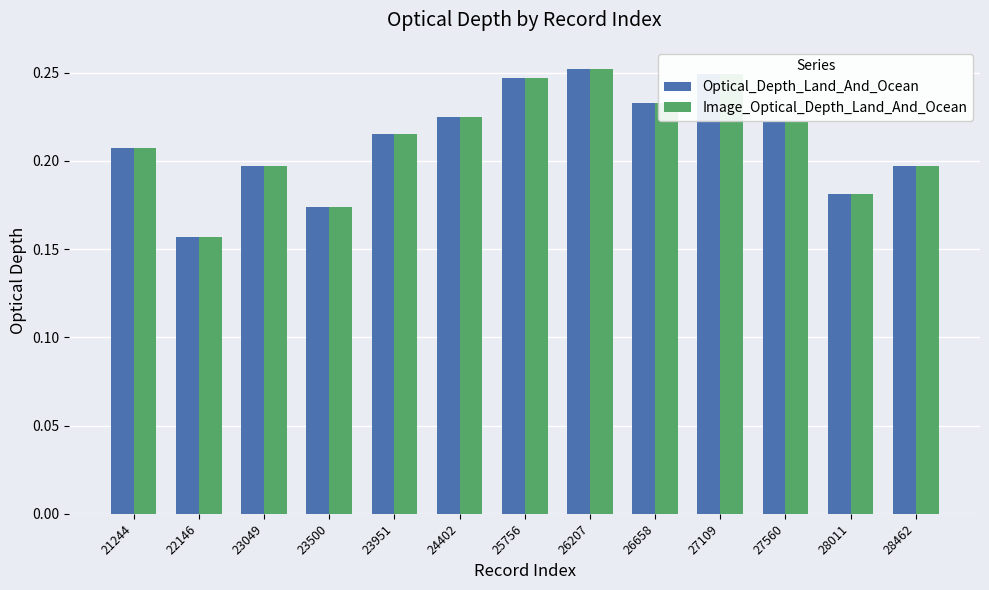

What is the sum of the Image_Optical_Depth_Land_And_Ocean values at 26658 and 28011?

0.4